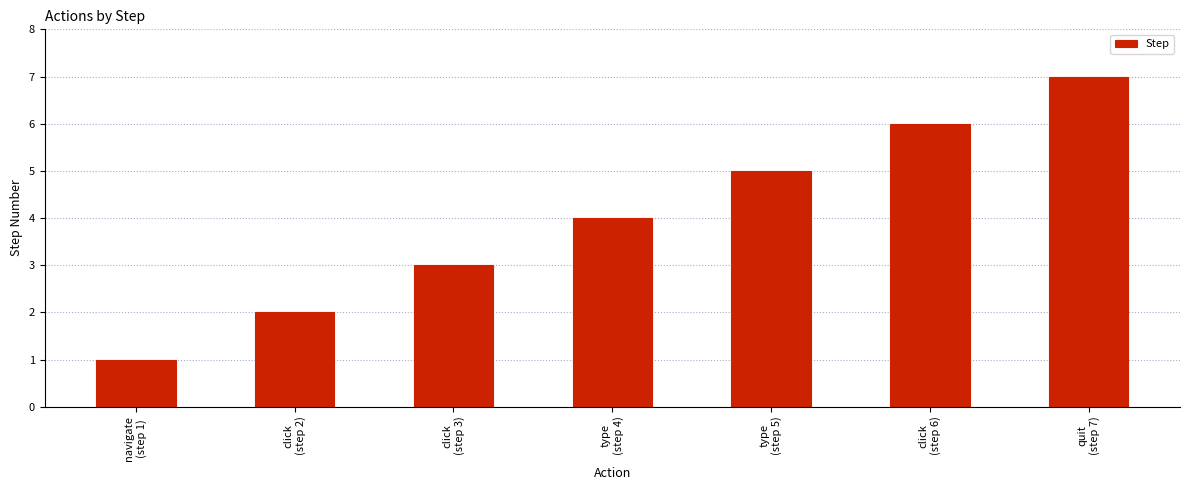

What is the label of the 1st bar from the left?

navigate
(step 1)